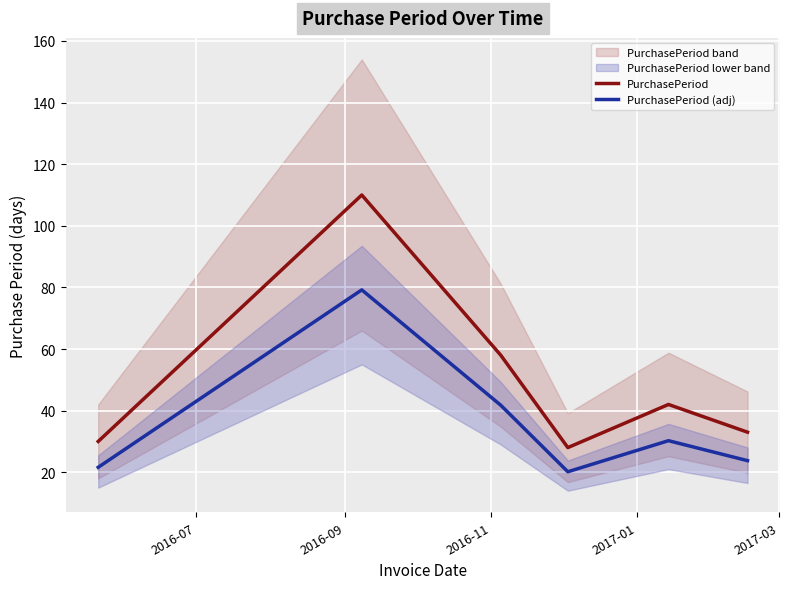

How many distinct data groups are displayed?

2